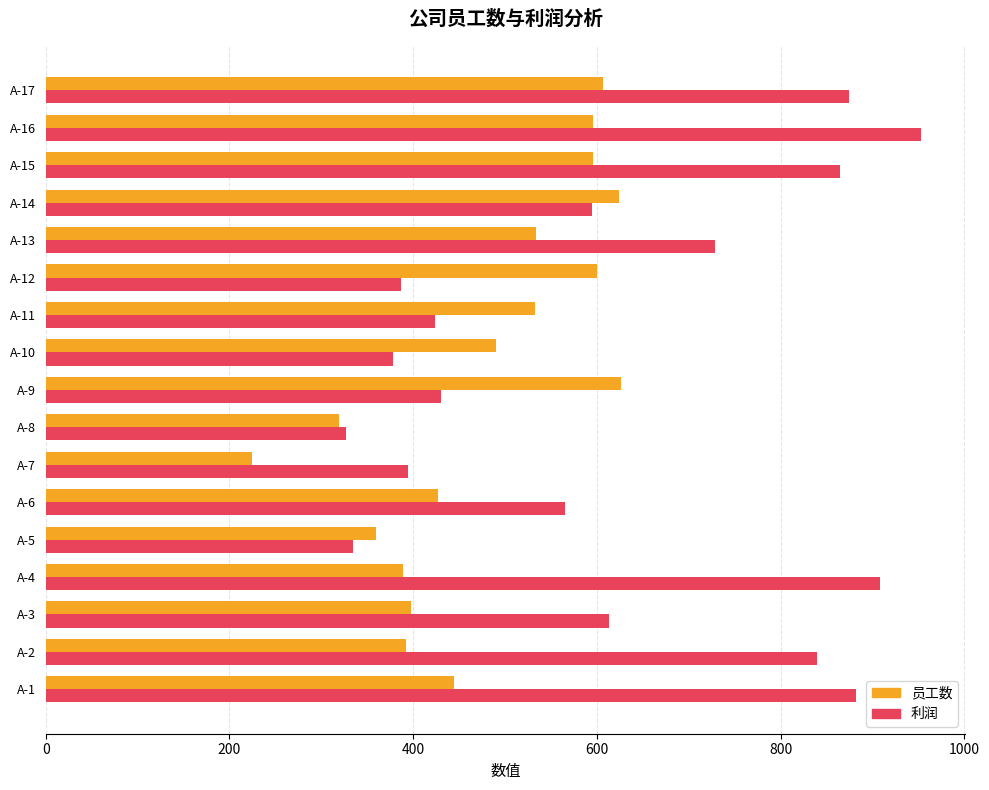

The value of 员工数 at A-9 is 626. True or false?

True